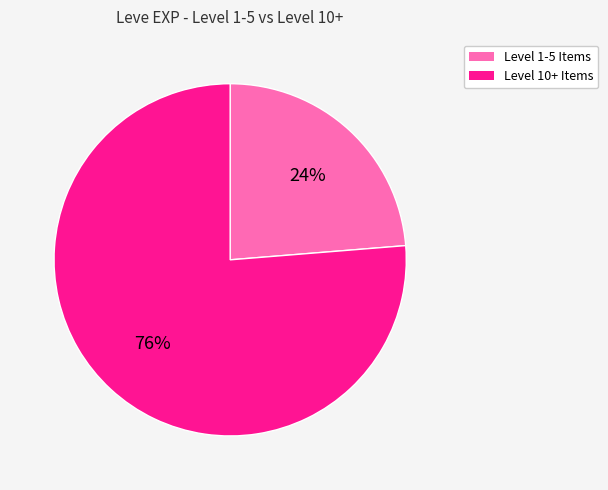

To the nearest percent, what is the average slice percentage?

50%